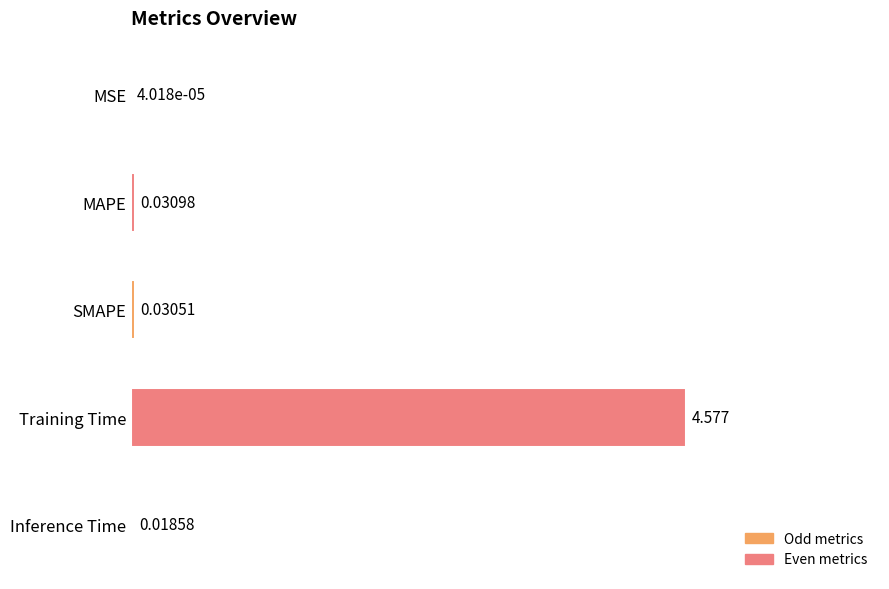

How many categories are shown in the chart?

5